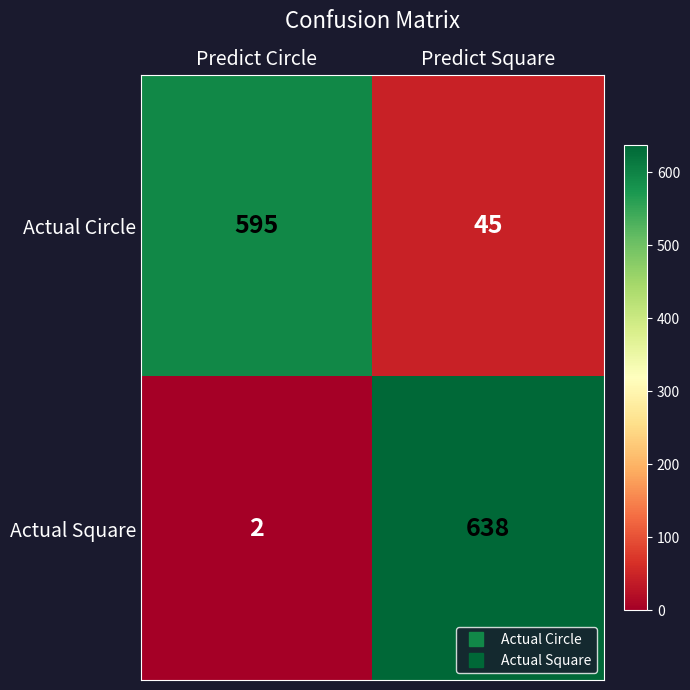

At which category does the chart reach its minimum across all series?

Predict Circle